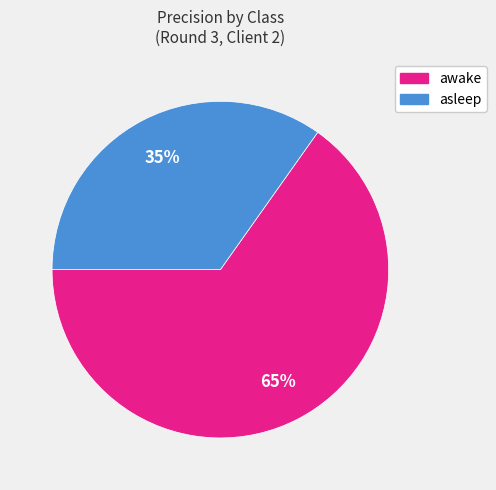

The awake slice represents 65% of the pie. True or false?

True